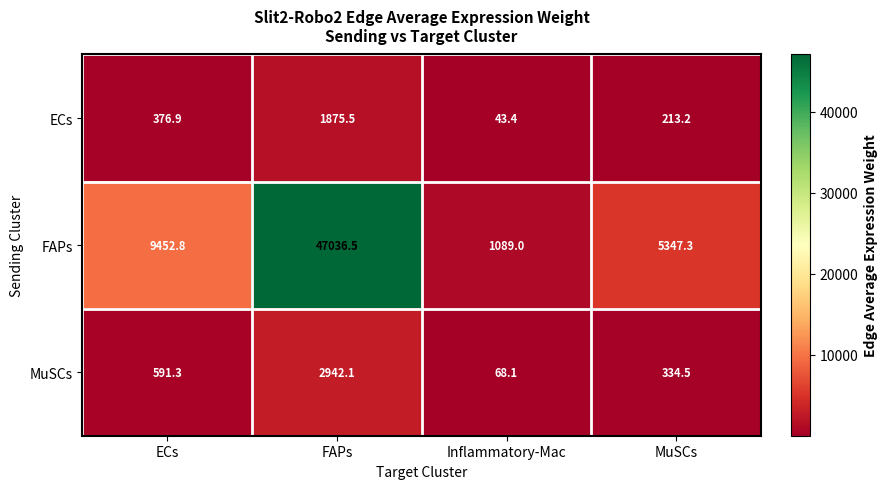

Reading right to left, what are all the values shown in this chart?

ECs: 213.2	43.4	1875.5	376.9
FAPs: 5347.3	1089.0	47036.5	9452.8
MuSCs: 334.5	68.1	2942.1	591.3